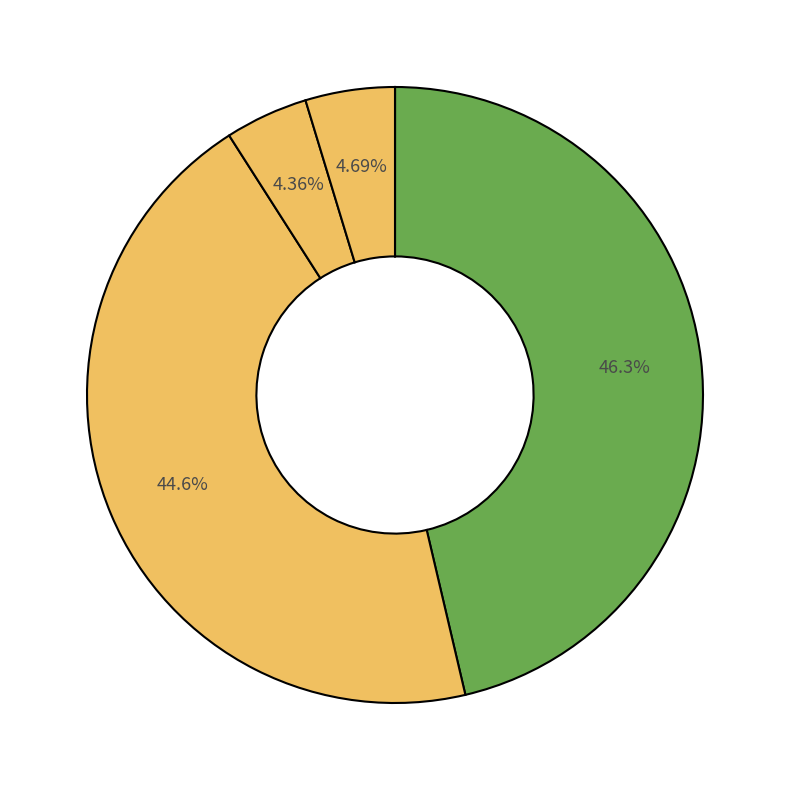

To the nearest percent, what is the average slice percentage?

20%